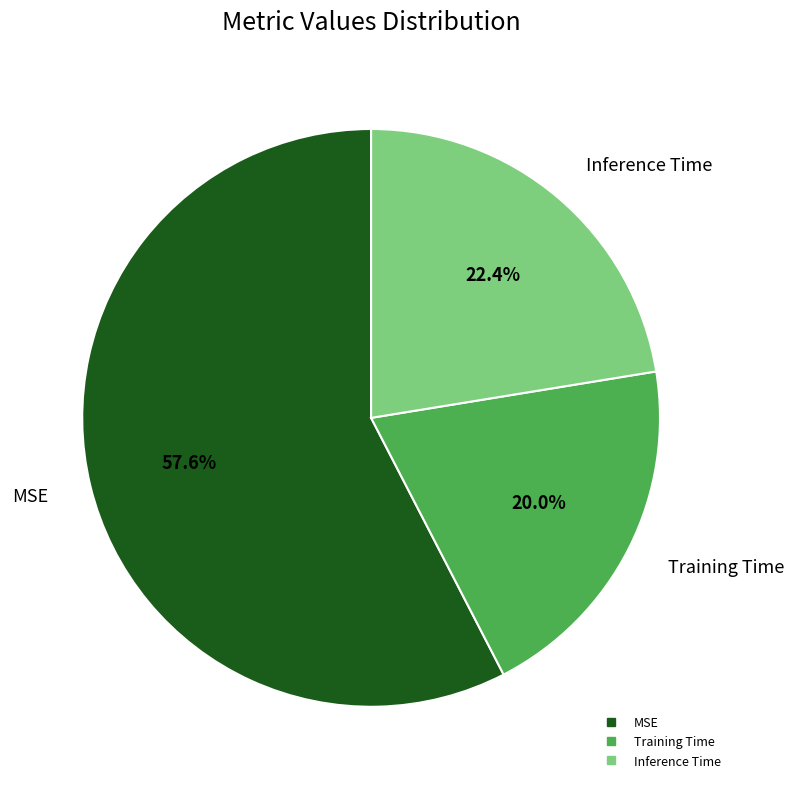

Is there any slice that represents more than half of the pie?

Yes